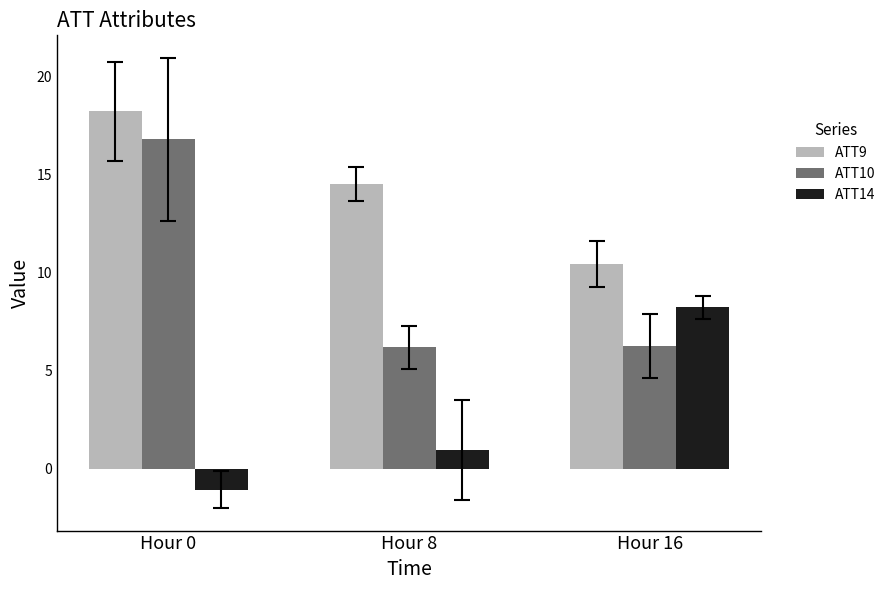

What is the difference between the maximum and minimum values in the ATT14 series?

9.3